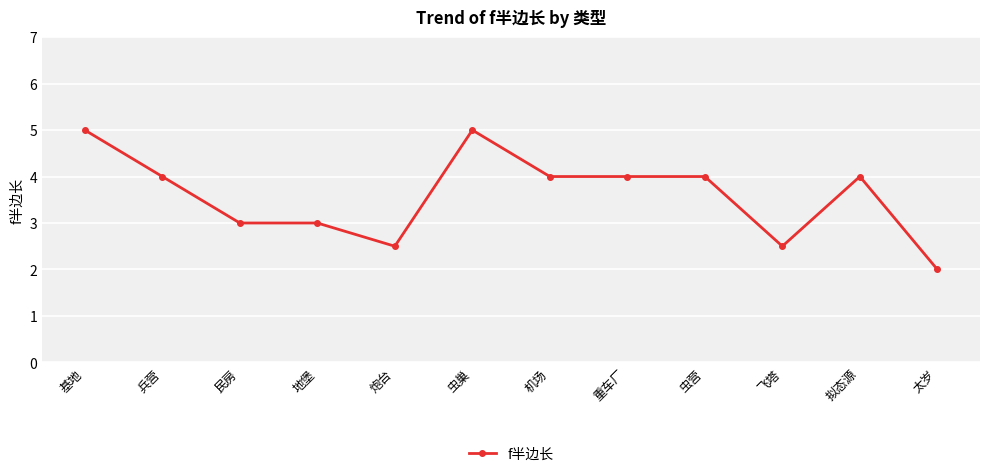

How many data points are less than 4?

5